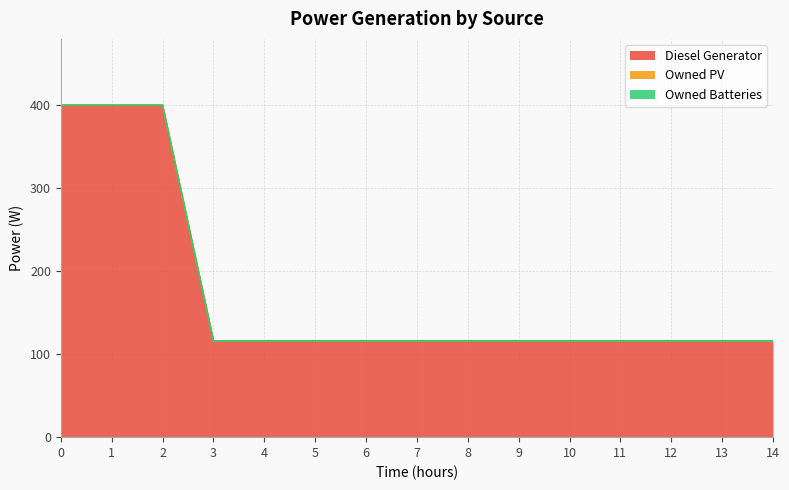

What is the difference between the highest and lowest values at 14?

116